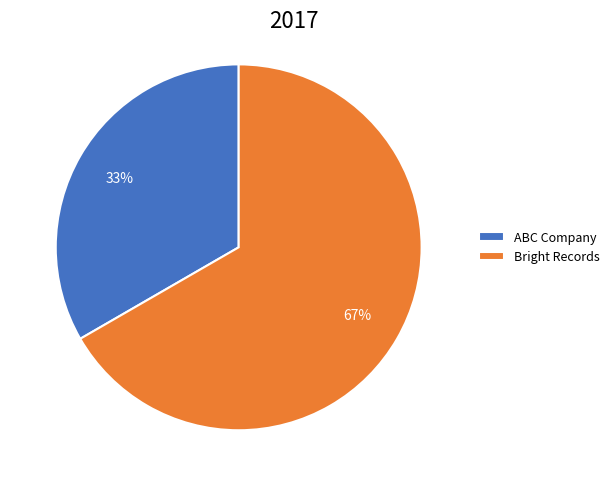

What is the ratio of the value at ABC Company to the value at Bright Records?

0.5